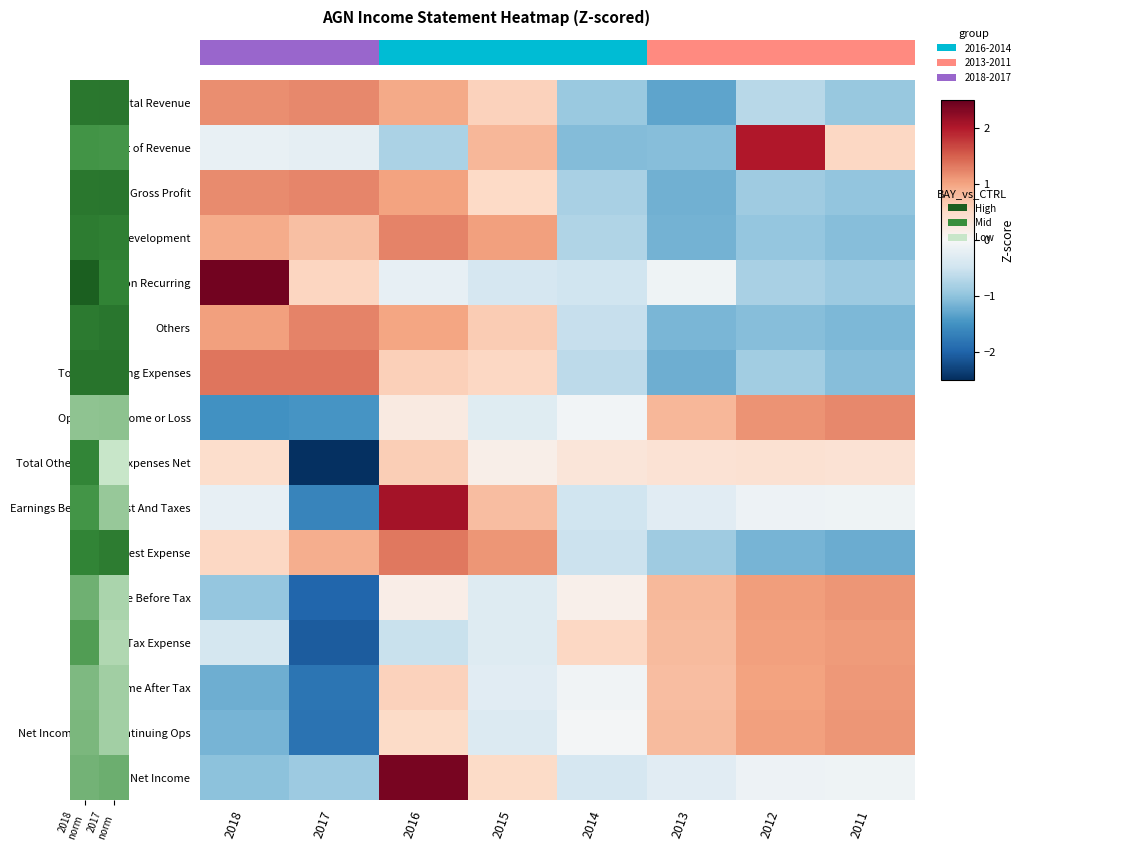

What is the spread (max minus min) of values at 2017 norm?

3.8